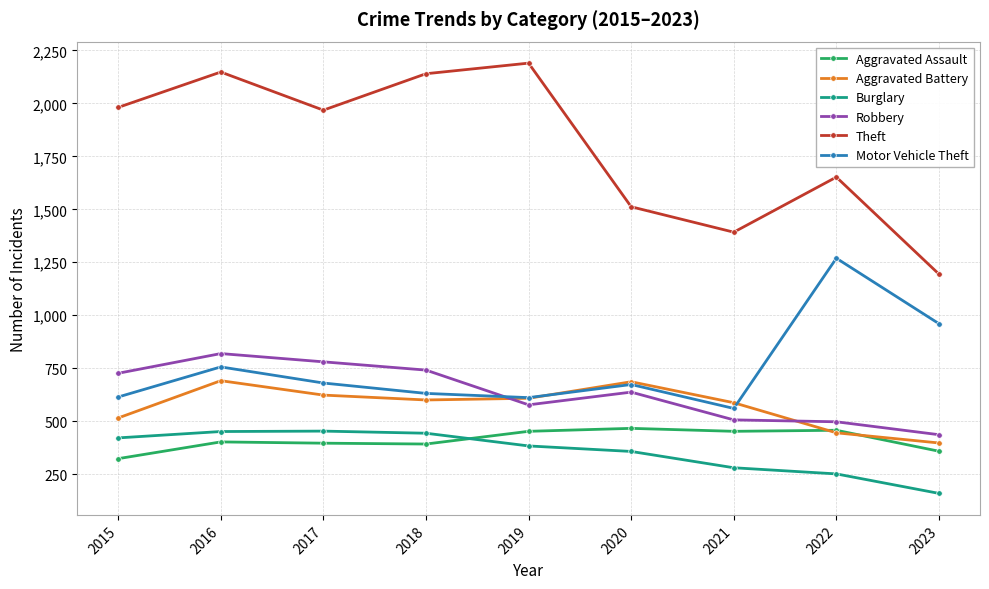

Is it true that Robbery equals 1246 at 2015?

False